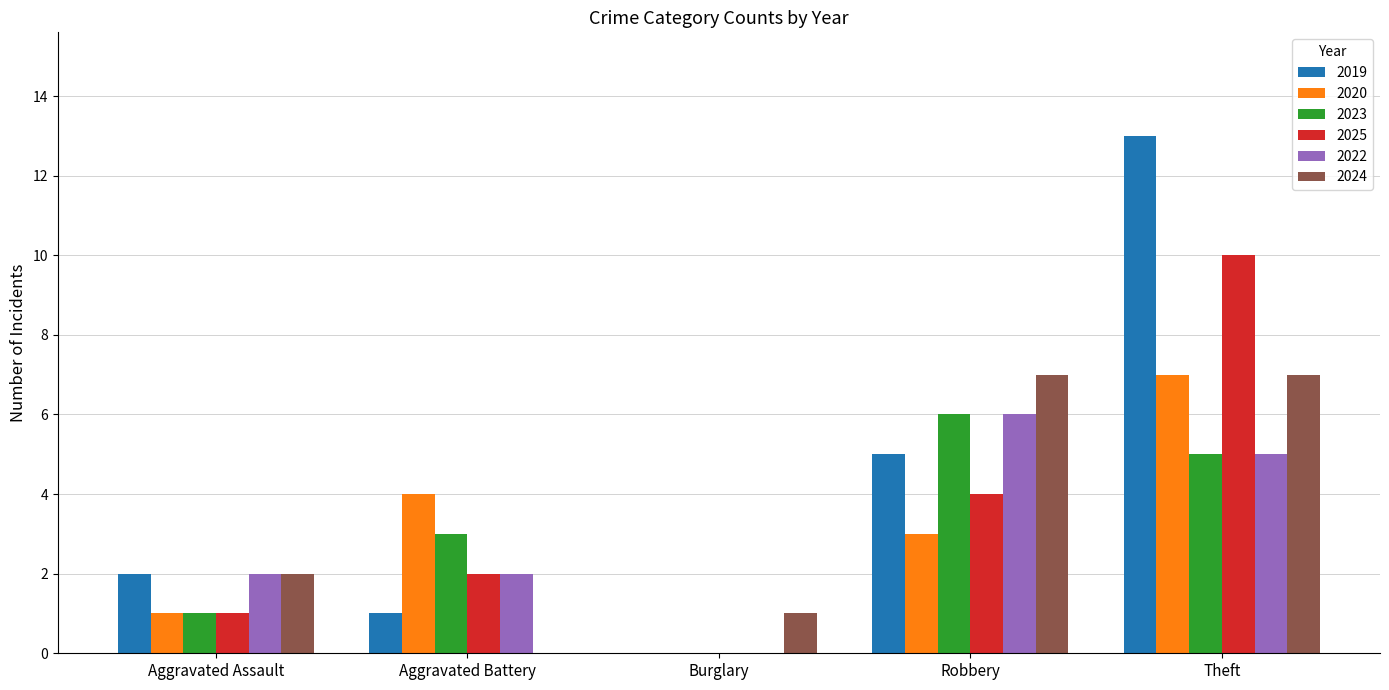

Are the bars grouped side by side (vs. stacked)?

Yes